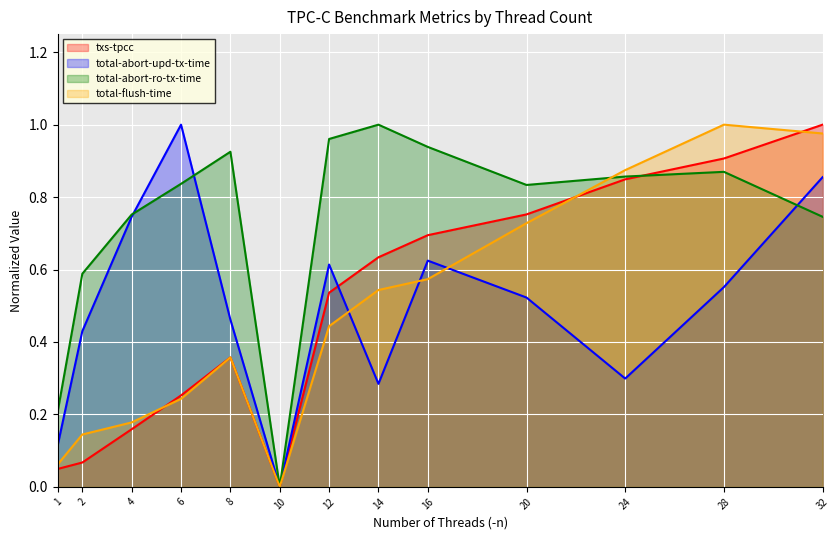

Rank the categories by total-abort-ro-tx-time value from highest to lowest.

14, 12, 16, 8, 28, 24, 6, 20, 4, 32, 2, 1, 10